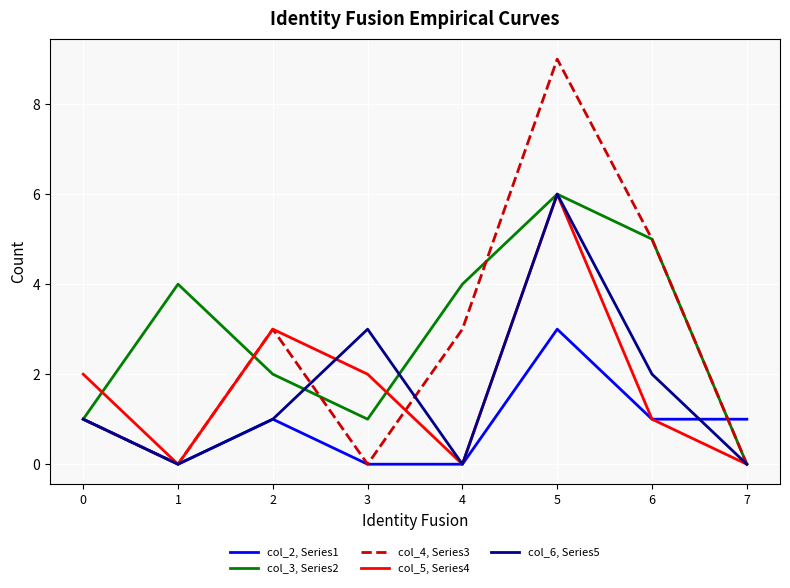

Which series has the widest spread of values?

col_4, Series3